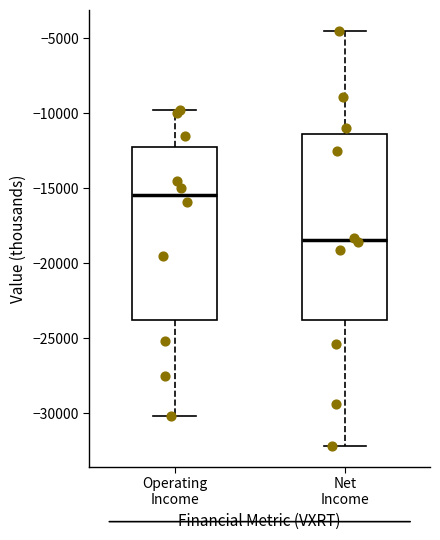

Reading left to right, read every box against the y-axis: the position of its median line, the range the box covers, and the ends of its whiskers. The values are not printed on the chart, so give them approximately, as read against the axis.

Operating Income: median -15500, box -24000 to -12000, whiskers -30000 to -10000
Net Income: median -18500, box -24000 to -11500, whiskers -32000 to -4500